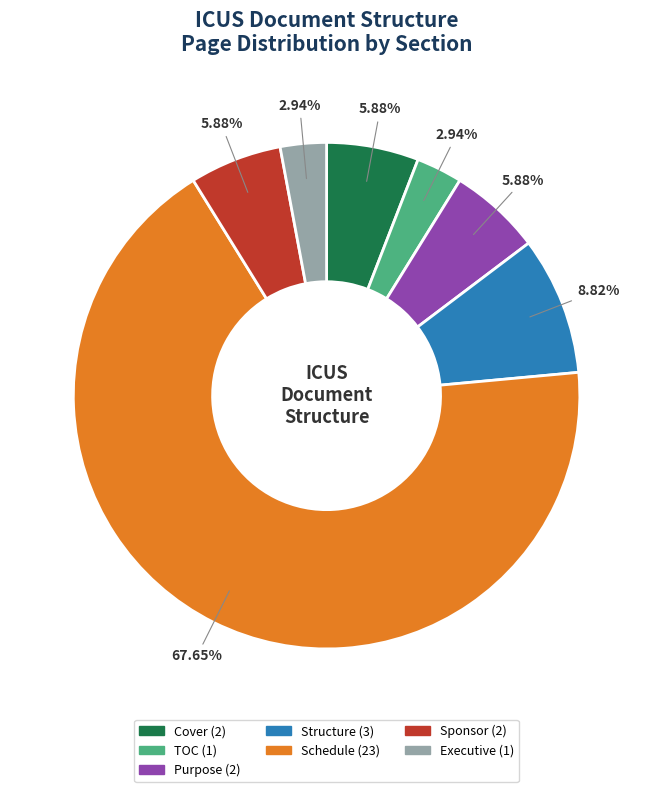

Is there any slice that represents more than half of the pie?

Yes